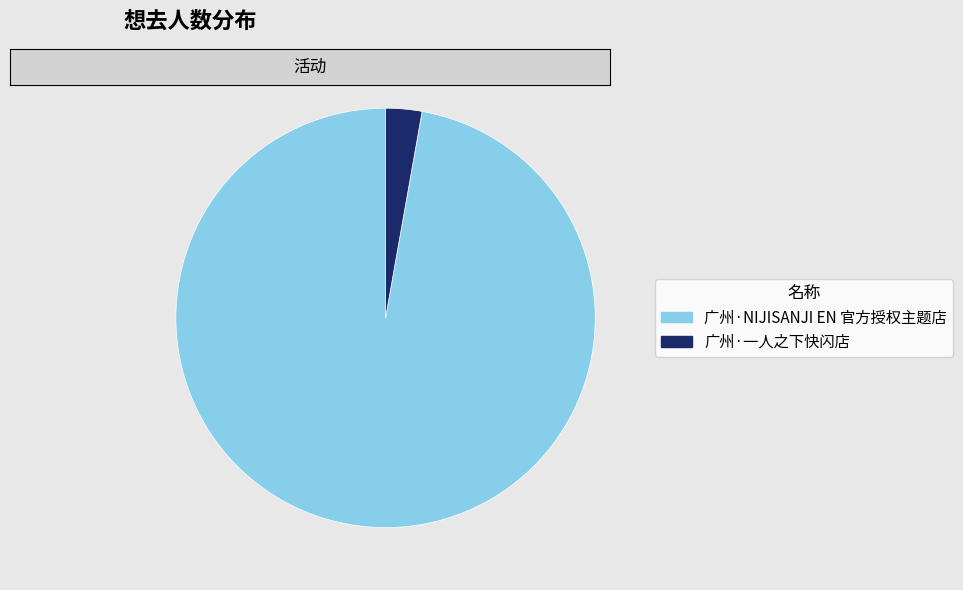

Which slice is the largest?

广州·NIJISANJI EN 官方授权主题店